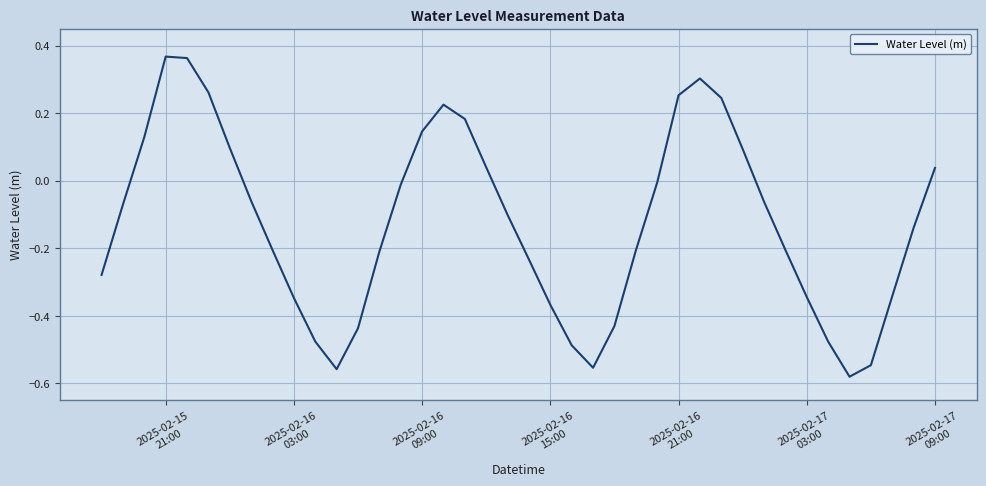

What is the difference between the maximum and minimum values?

0.9